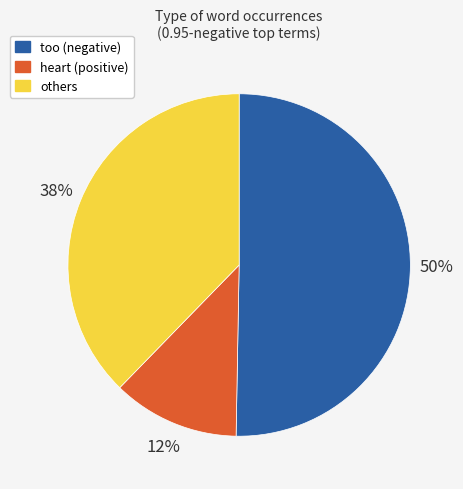

Rank the categories by value from lowest to highest.

heart (positive), others, too (negative)